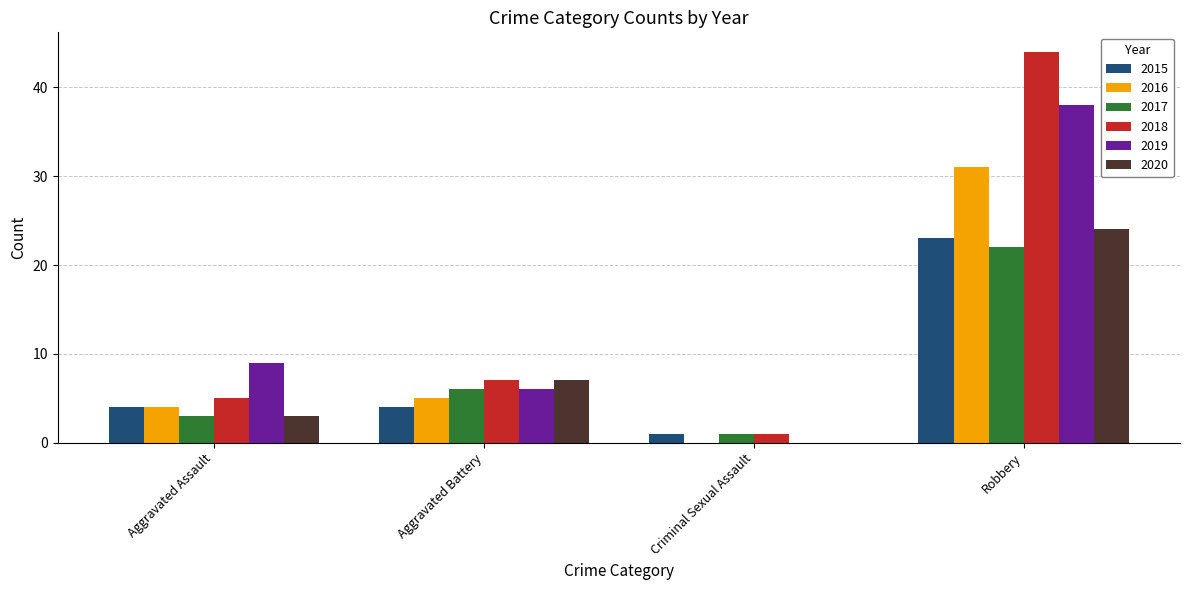

Which category has the highest value in the 2020 series?

Robbery